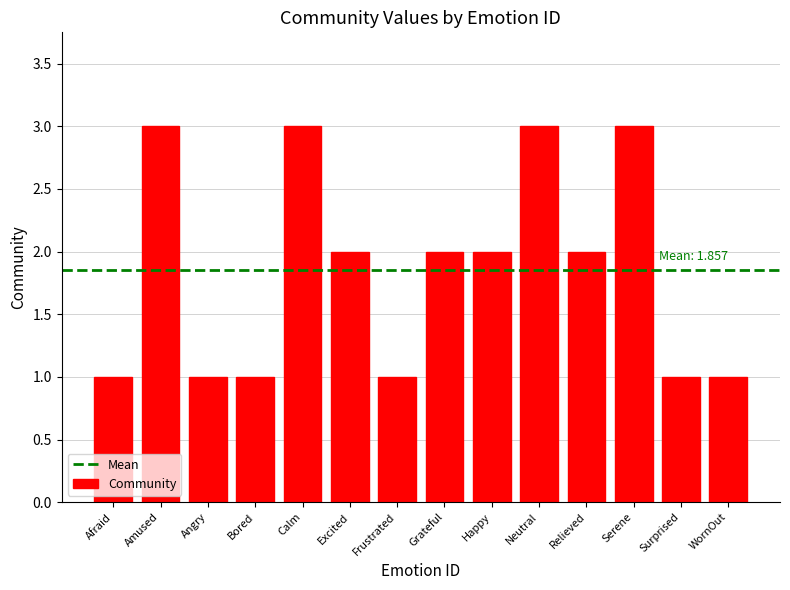

Which has a higher value, Excited or Calm?

Calm